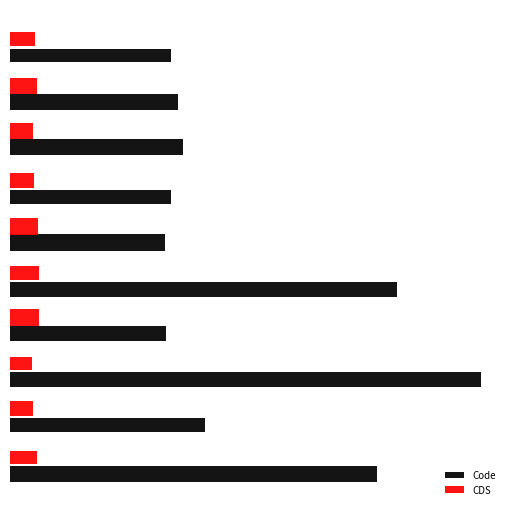

What are all the series names shown in the legend?

Code, CDS